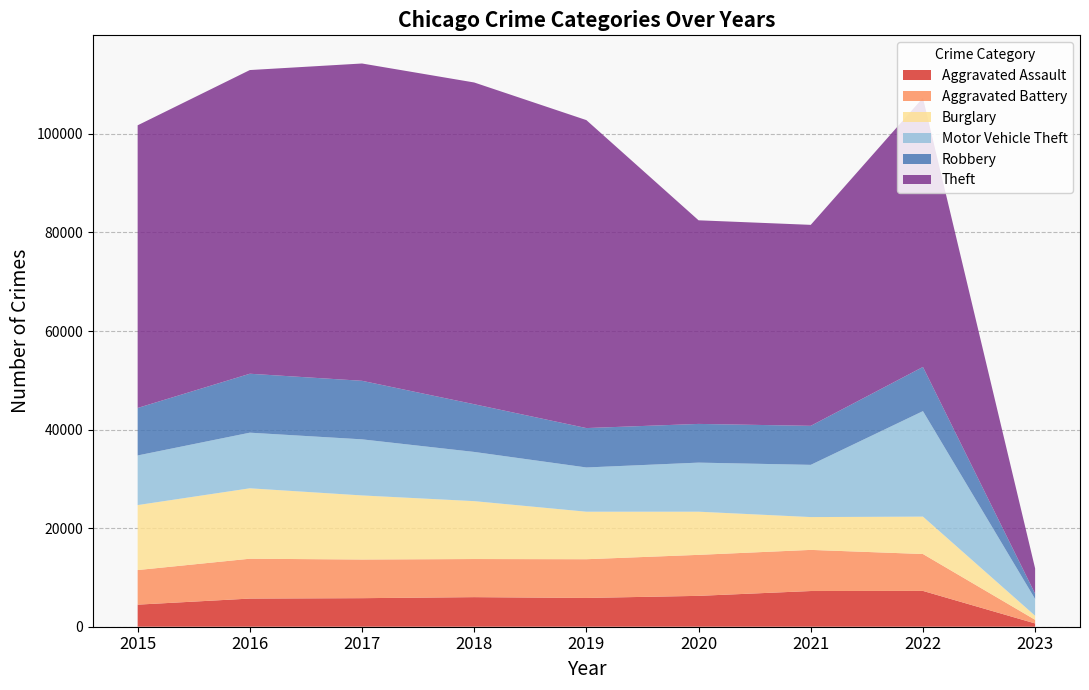

Reading left to right, what are all the values shown in this chart?

Aggravated Assault: 2015=4480	2016=5712	2017=5793	2018=6001	2019=5840	2020=6263	2021=7243	2022=7267	2023=668
Aggravated Battery: 2015=7018	2016=8085	2017=7845	2018=7734	2019=7857	2020=8320	2021=8346	2022=7486	2023=734
Burglary: 2015=13184	2016=14289	2017=13001	2018=11746	2019=9639	2020=8757	2021=6658	2022=7587	2023=819
Motor Vehicle Theft: 2015=10068	2016=11286	2017=11380	2018=9983	2019=8977	2020=9956	2021=10596	2022=21402	2023=3405
Robbery: 2015=9638	2016=11960	2017=11880	2018=9679	2019=7994	2020=7855	2021=7919	2022=8967	2023=1069
Theft: 2015=57350	2016=61618	2017=64381	2018=65285	2019=62484	2020=41313	2021=40778	2022=54612	2023=5133